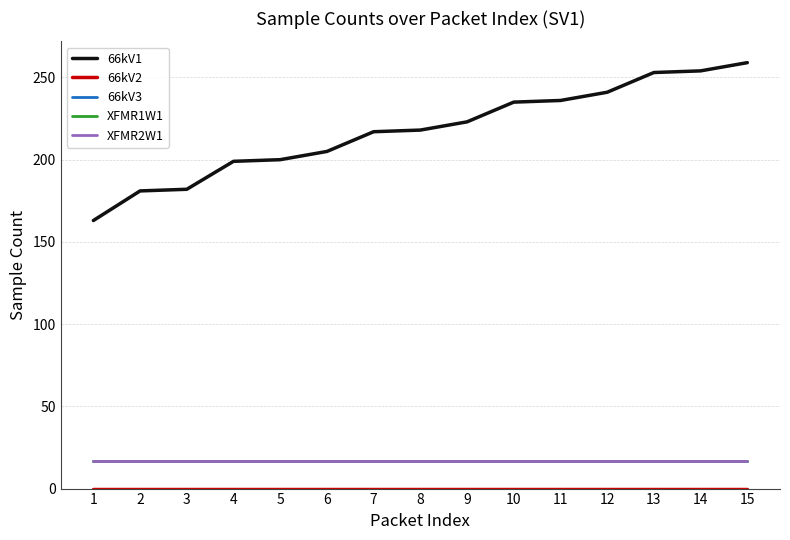

Does the chart display data point markers on the line(s)?

No